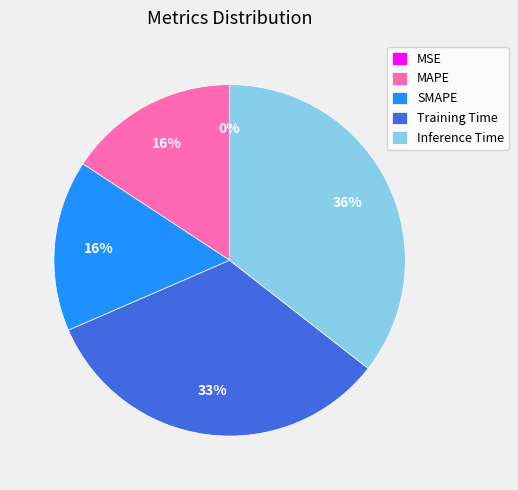

Is the sum of SMAPE and MAPE greater than half?

No